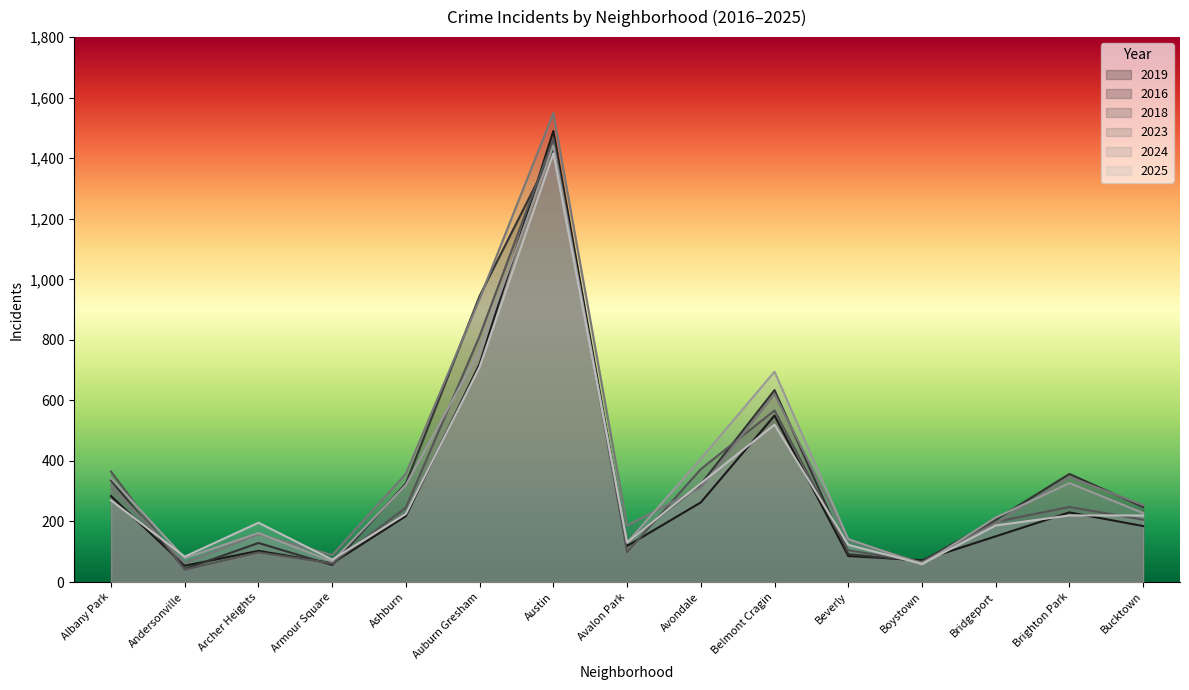

True or false: 2018 and 2024 cross at least once.

True